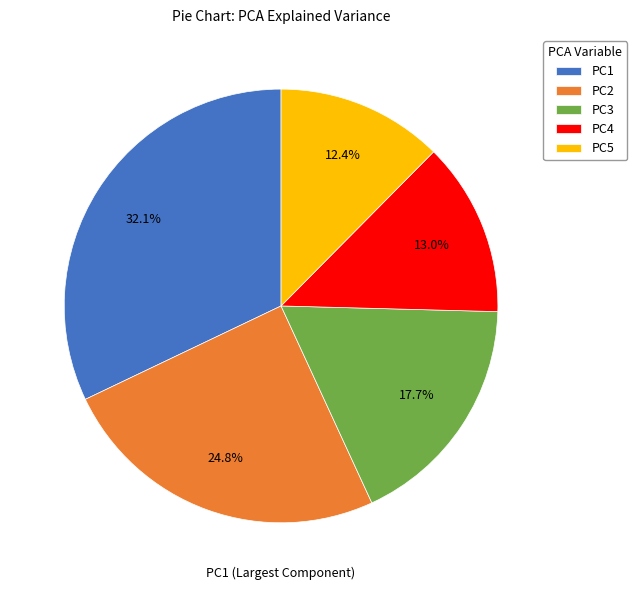

Which has a higher value, PC5 or PC2?

PC2